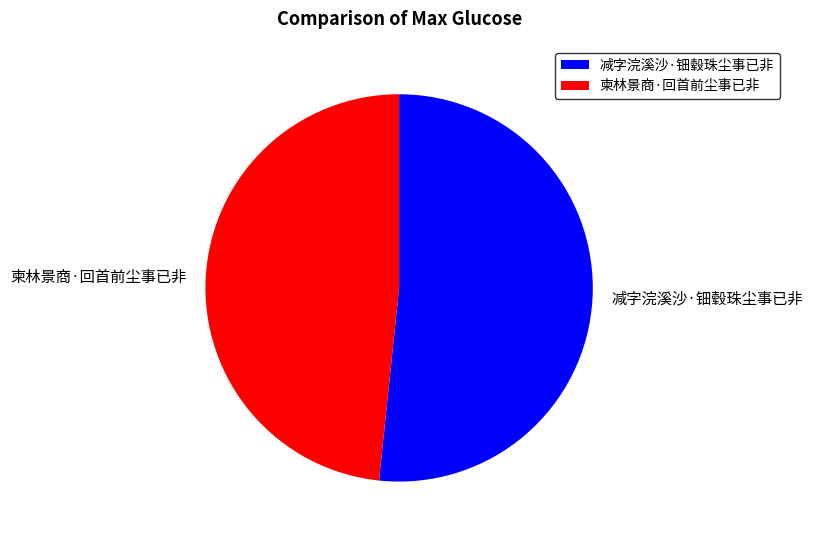

Which slice is the smallest?

柬林景商·回首前尘事已非